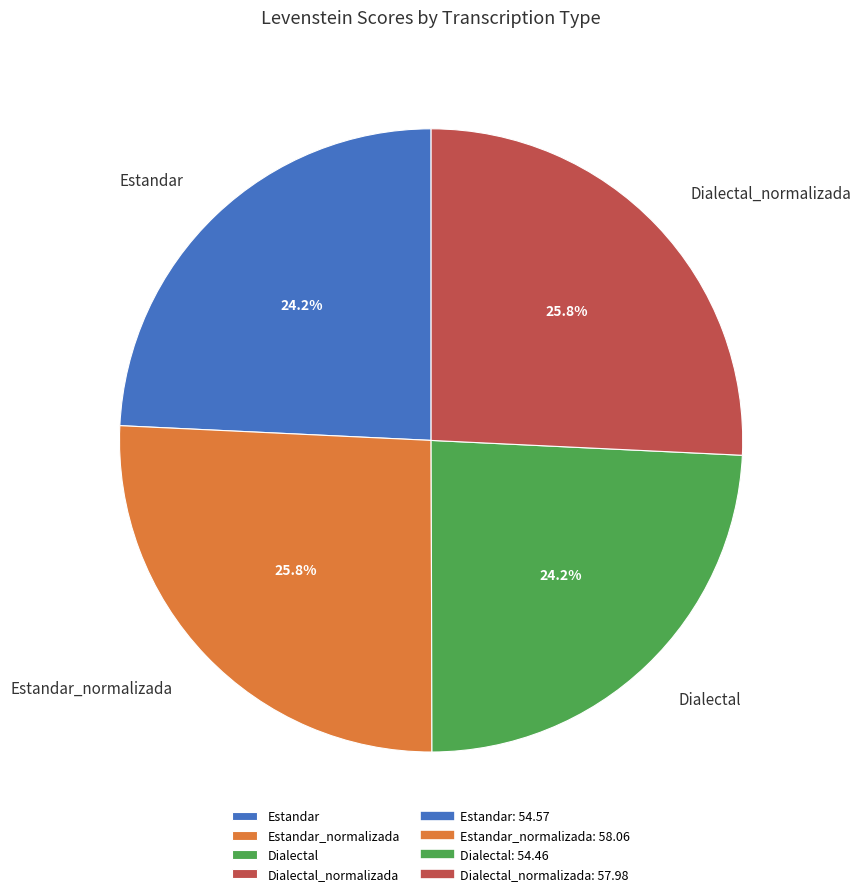

To the nearest percent, what portion does Estandar represent?

24%